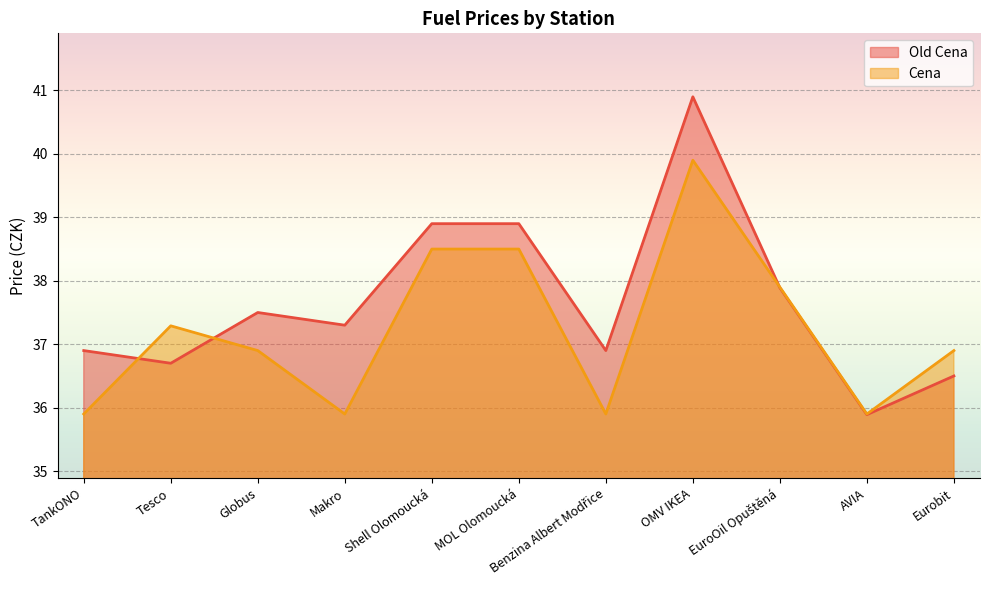

Is it true that Cena equals 15.4 at EuroOil Opuštěná?

False